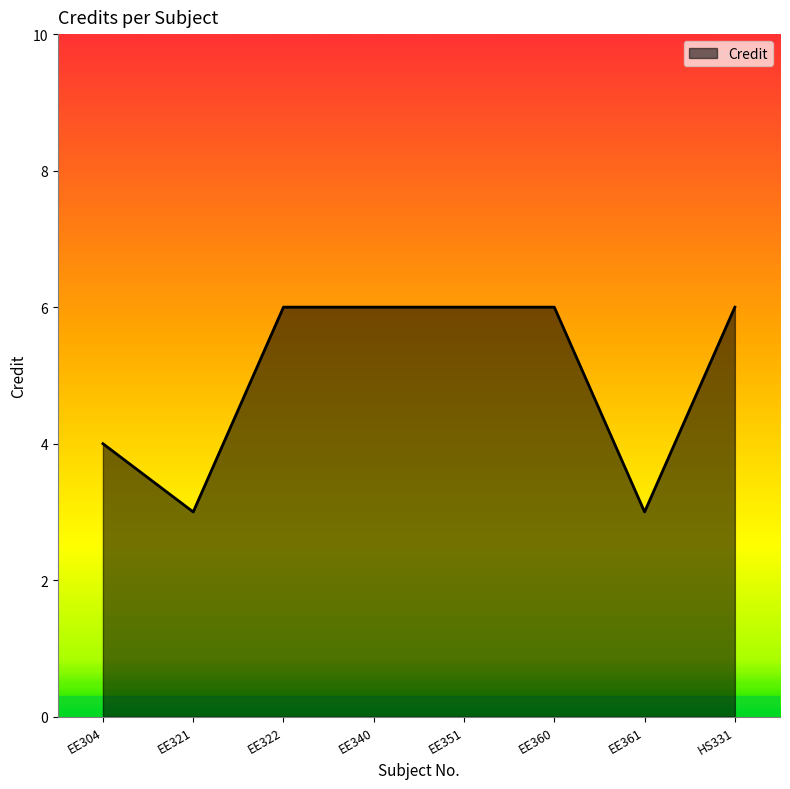

The chart shows a value of 6 at EE322. True or false?

True